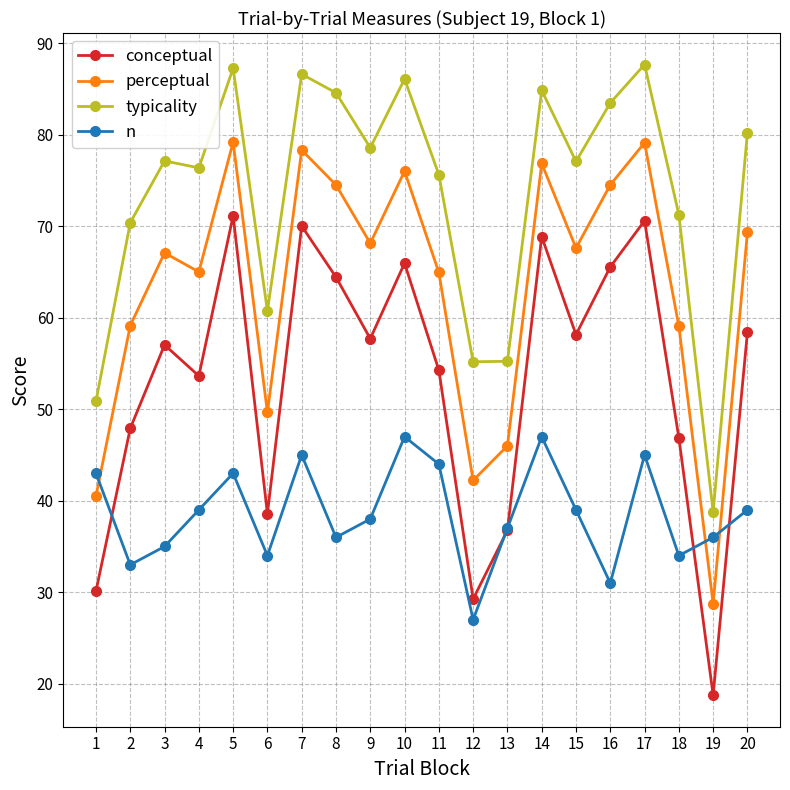

In typicality, how many points are higher than both neighbors (excluding endpoints)?

6